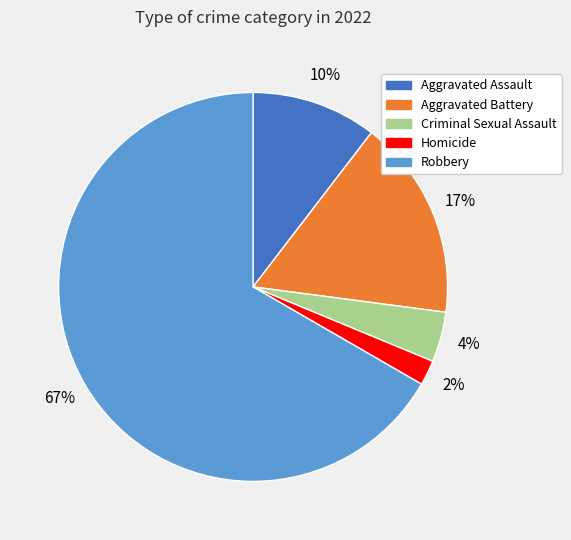

To the nearest percent, what percentage of the pie is Homicide?

2%